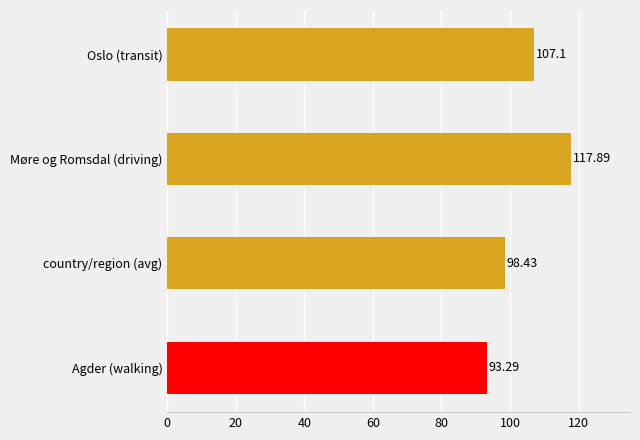

Where is the data nearest to the value 105?

Oslo (transit)